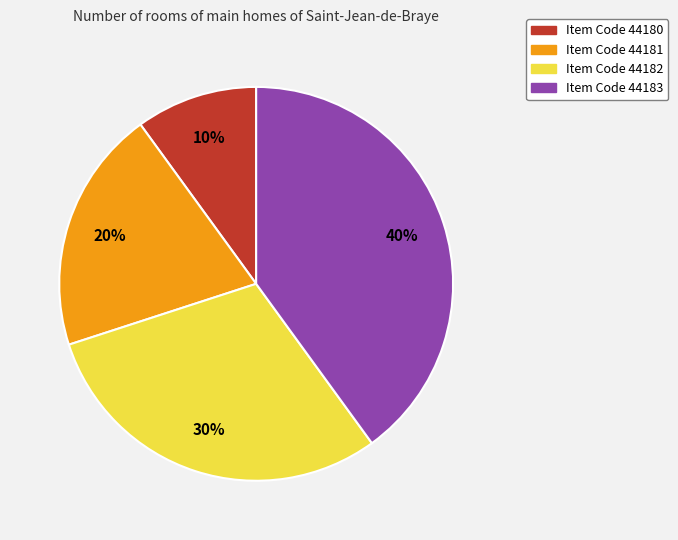

To the nearest percent, what is the difference between the largest and smallest slice percentages?

30%